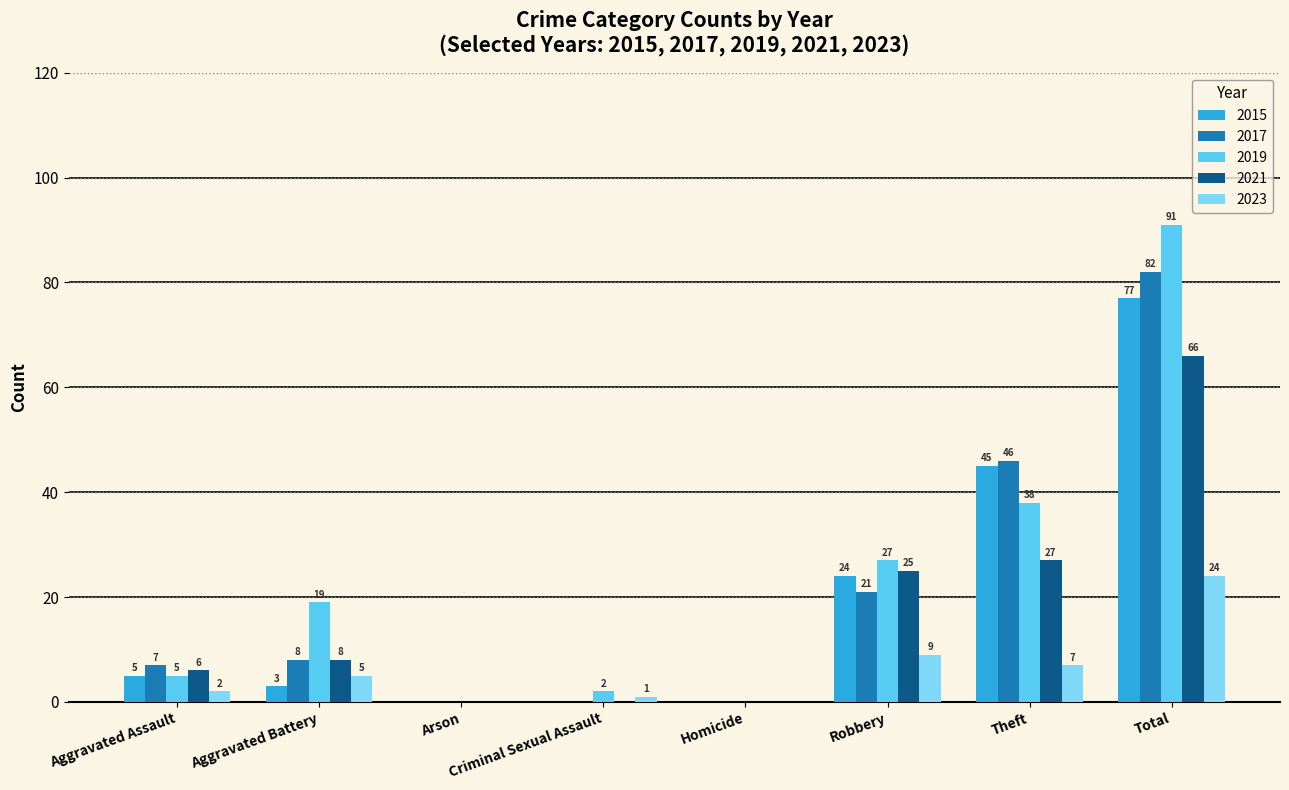

What is the sum of all 2019 values?

182